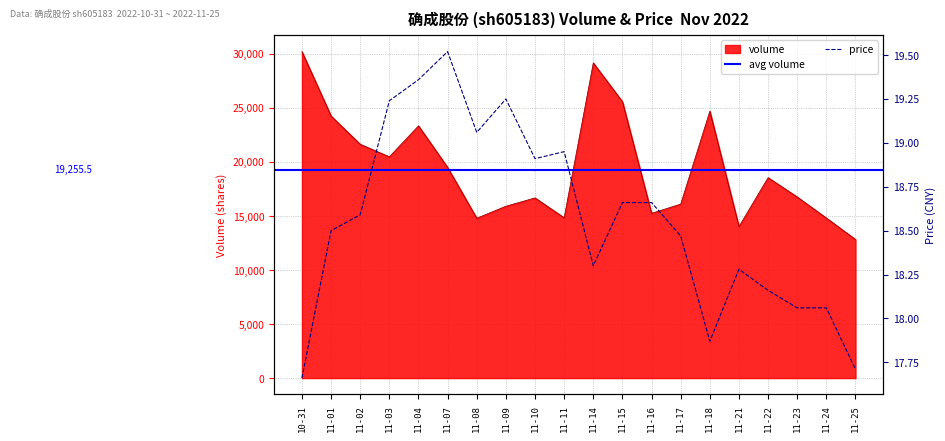

What is the minimum value for volume?

12826